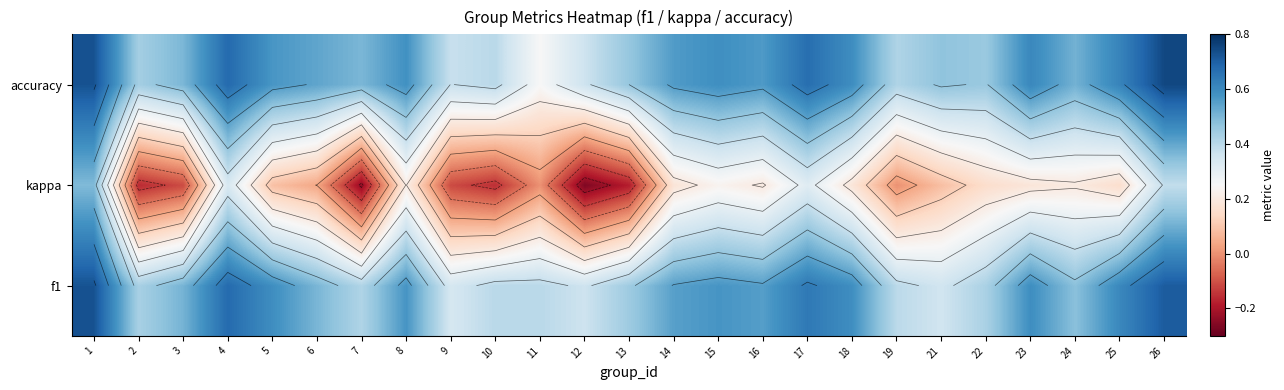

What is the sum of all f1 values?

12.9